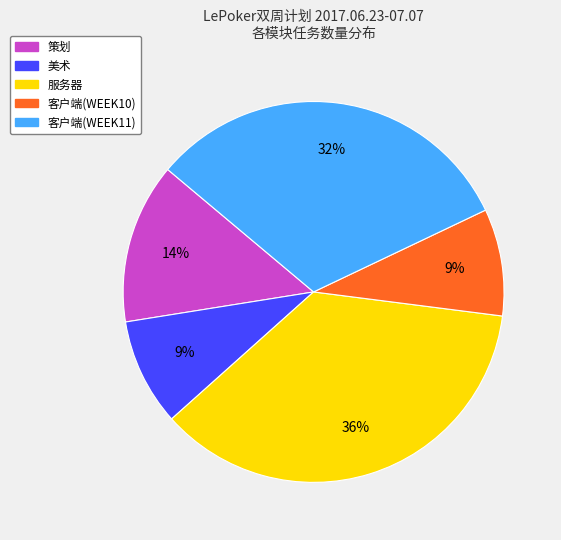

Does any single category account for the majority?

No